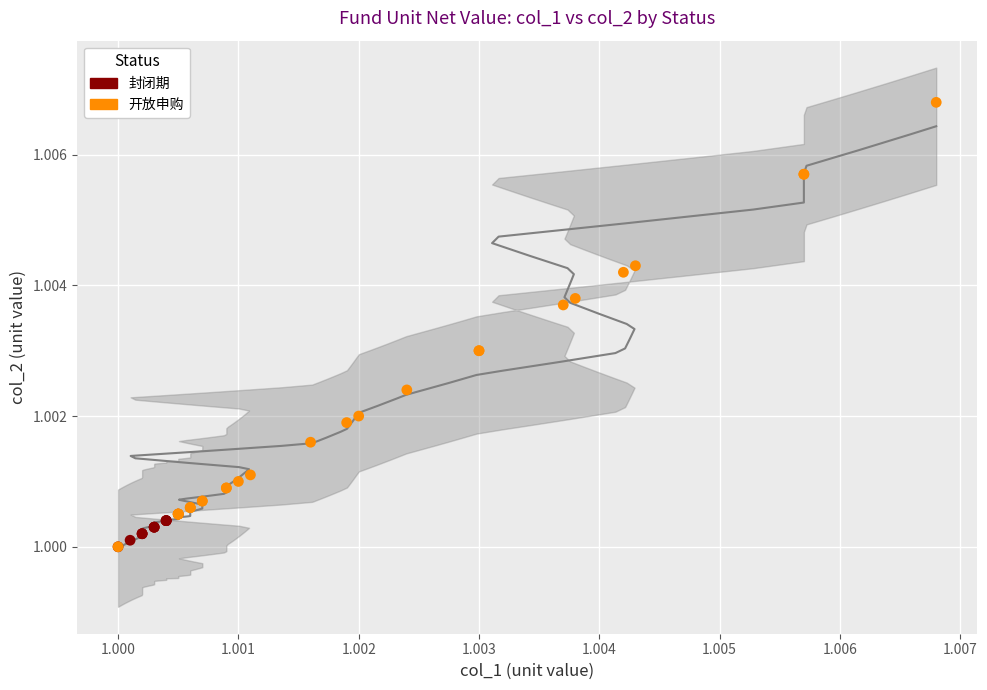

What are all the series names shown in the legend?

封闭期, 开放申购